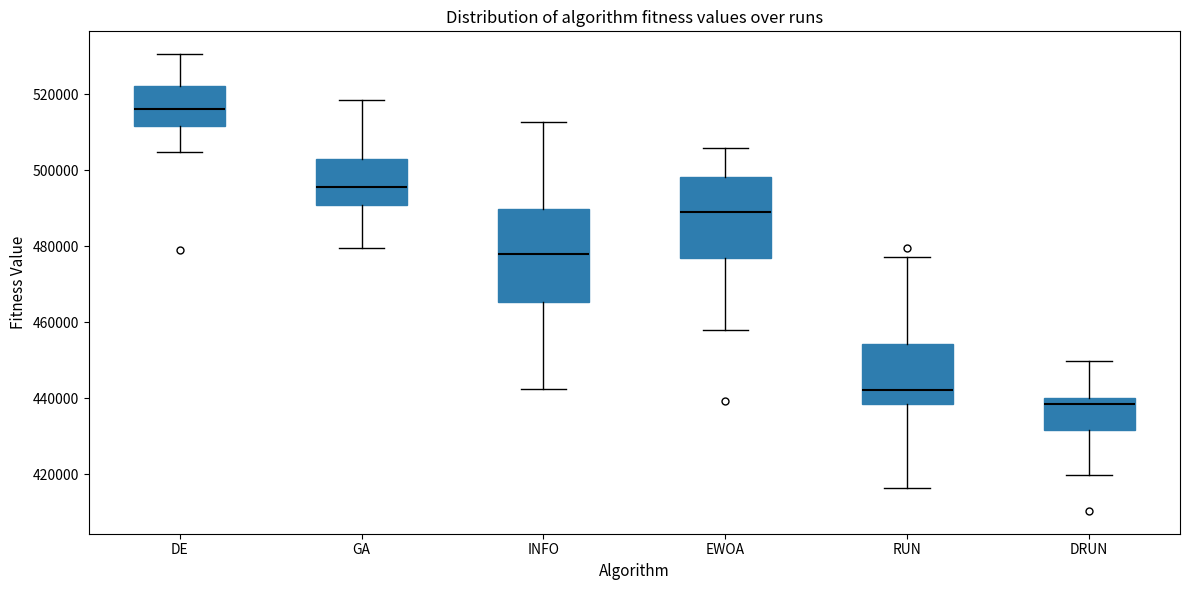

Reading left to right, transcribe this box plot: for each box, give where its median line is, the range the box spans, and where its two whiskers end, as read against the y-axis. The values are not printed on the chart, so give them approximately, as read against the axis.

DE: median 516000, box 512000 to 522000, whiskers 504000 to 530000
GA: median 496000, box 490000 to 502000, whiskers 480000 to 518000
INFO: median 478000, box 466000 to 490000, whiskers 442000 to 512000
EWOA: median 490000, box 476000 to 498000, whiskers 458000 to 506000
RUN: median 442000, box 438000 to 454000, whiskers 416000 to 478000
DRUN: median 438000, box 432000 to 440000, whiskers 420000 to 450000